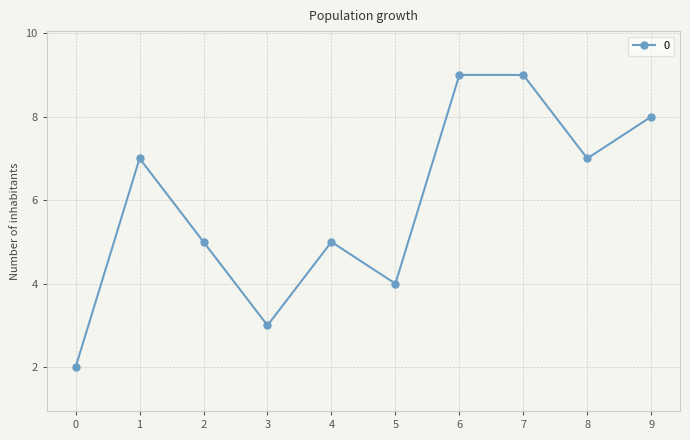

Count the number of categories in the chart.

10